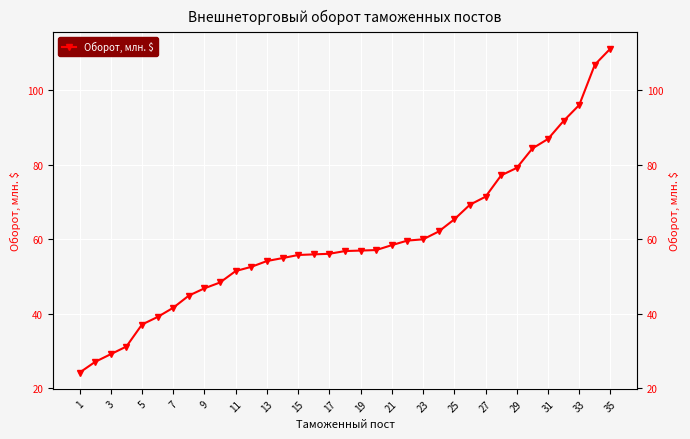

What is the difference between the second highest and second lowest values?

79.8